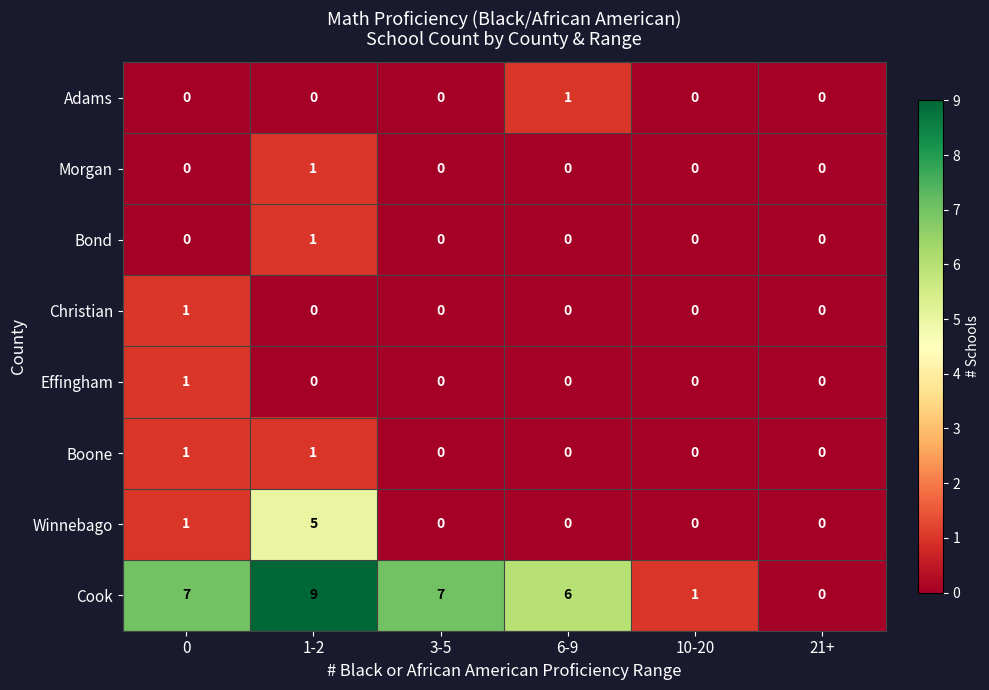

What is the difference between the highest and lowest values at 0?

7